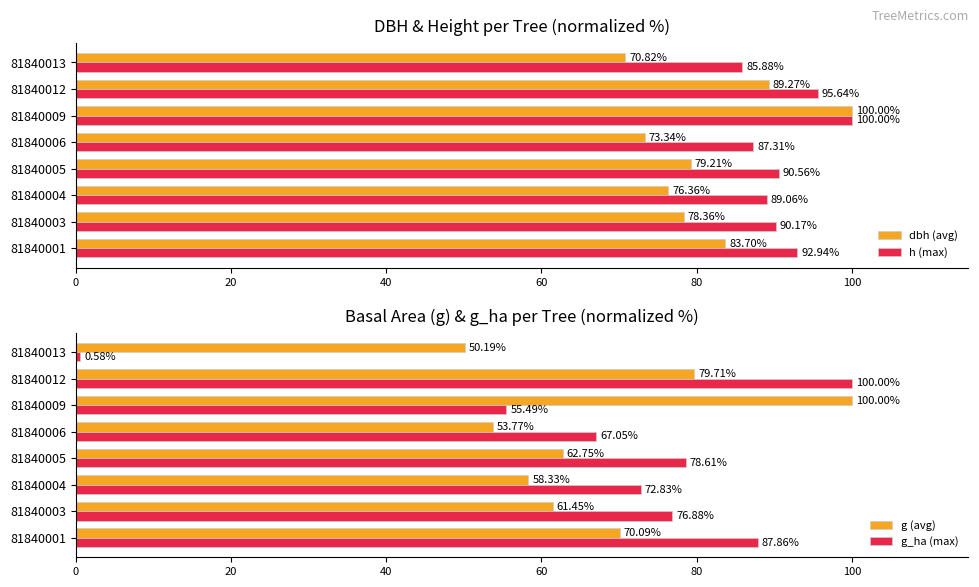

List the labels in order of dbh (avg) value, largest first.

81840009, 81840012, 81840001, 81840005, 81840003, 81840004, 81840006, 81840013